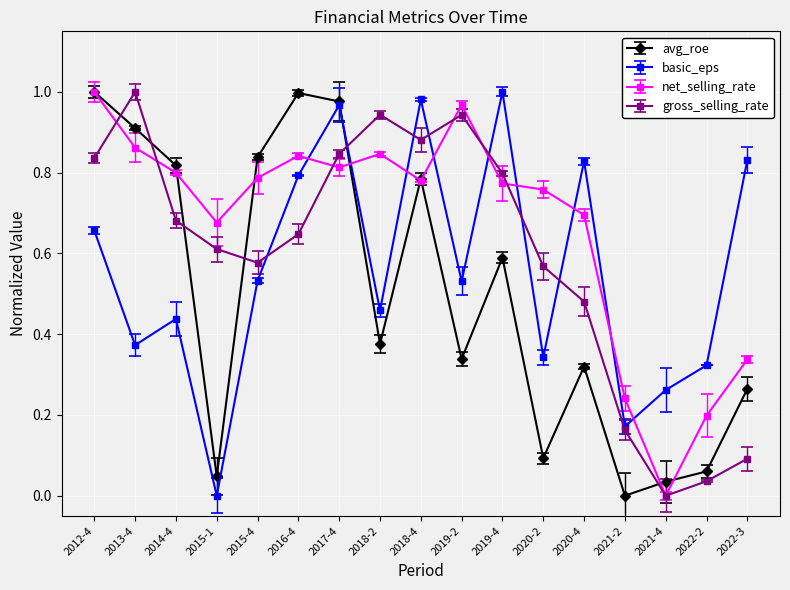

Is it true that net_selling_rate equals 0.8 at 2014-4?

True